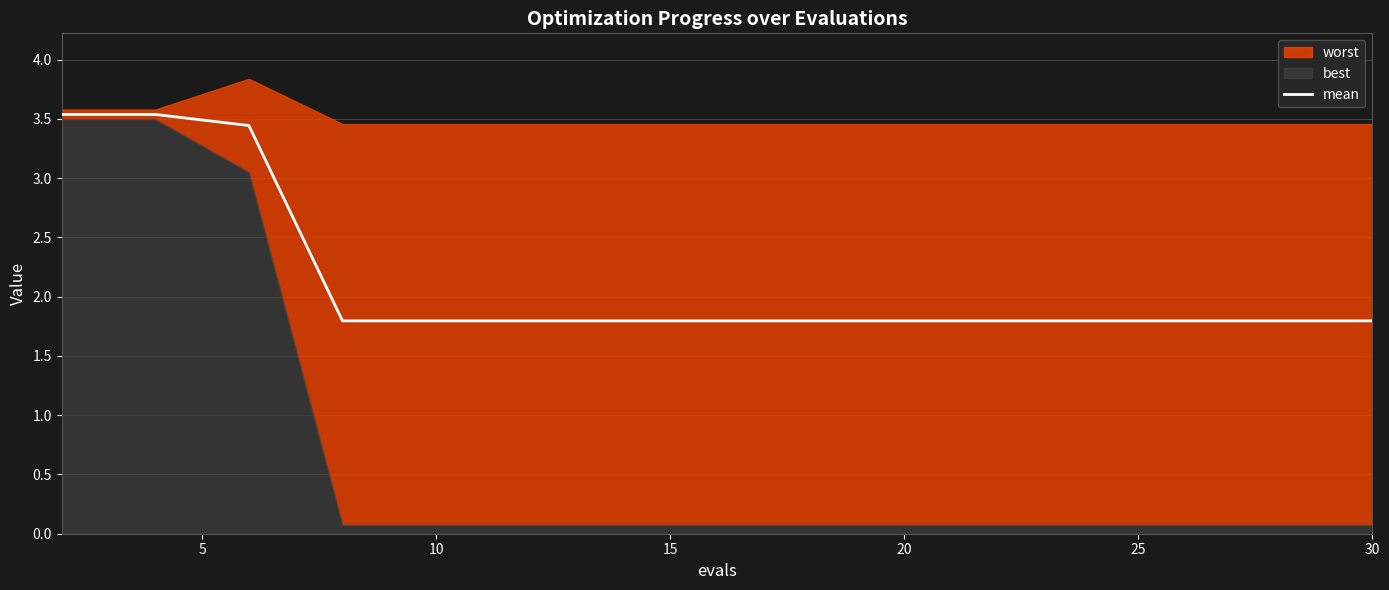

Is it true that mean equals 3.0 at 20?

False